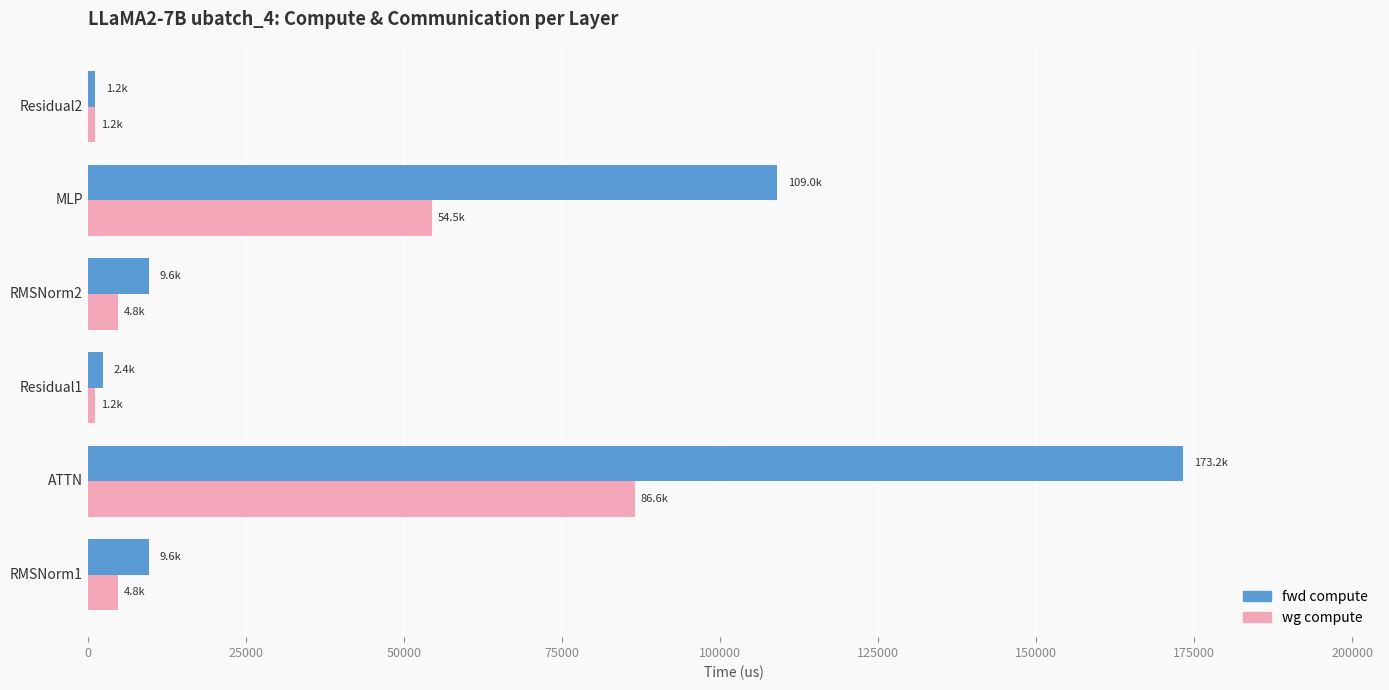

How many categories are shown in the chart?

6